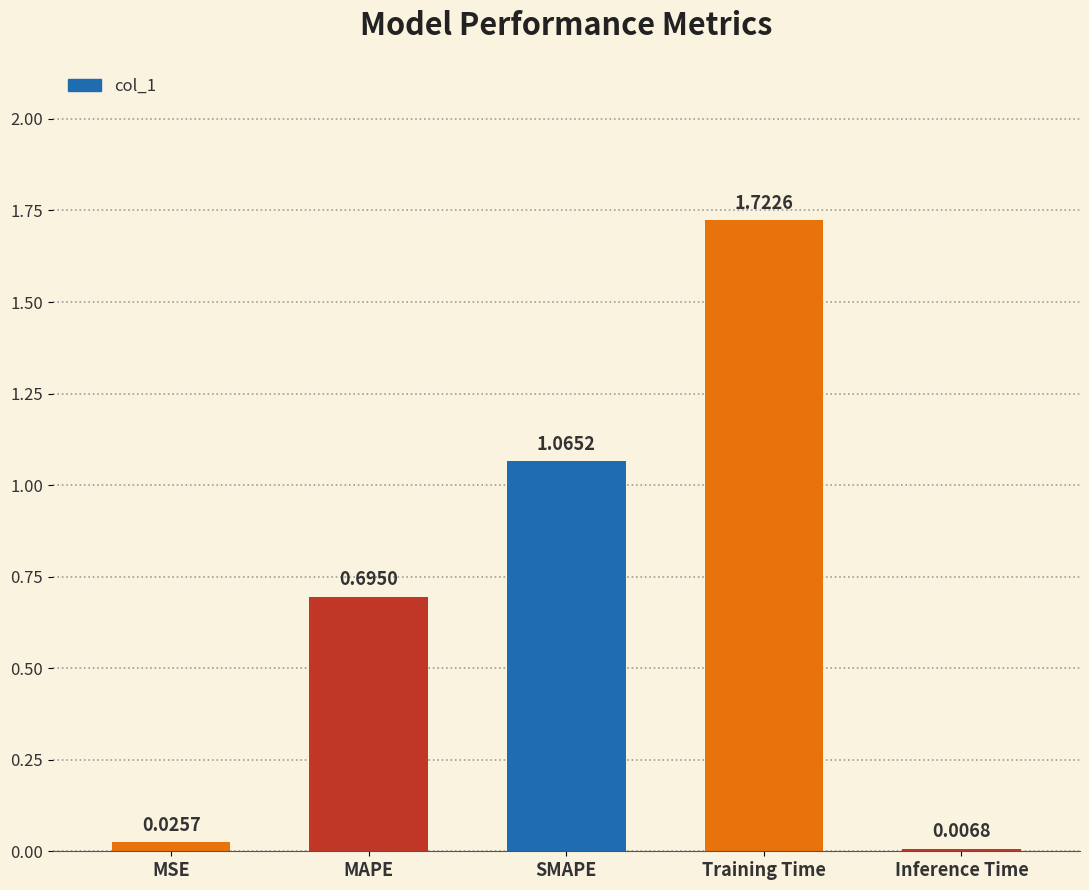

Between MSE and SMAPE, which is larger?

SMAPE